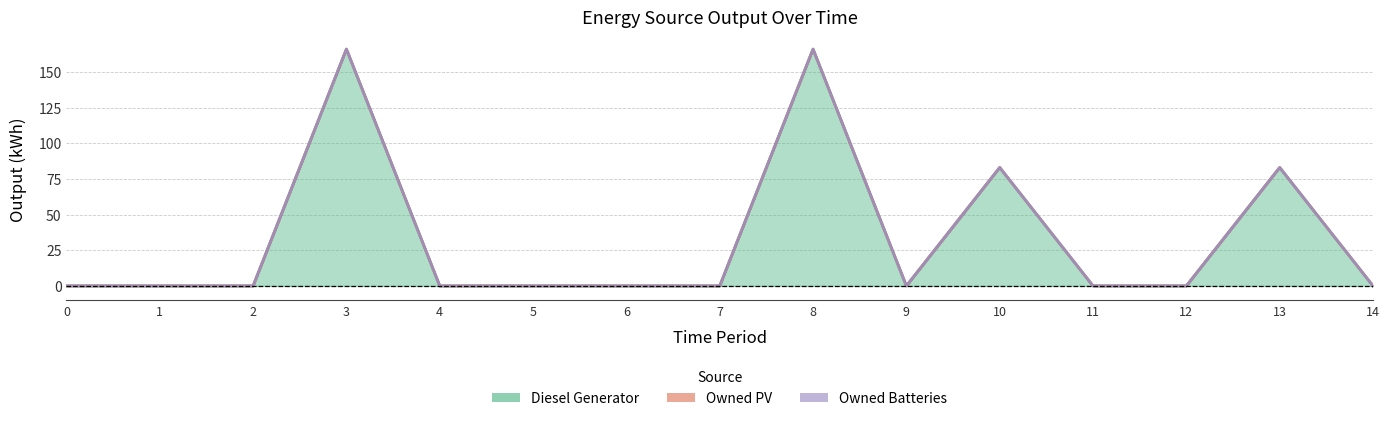

Rank the categories by Owned Batteries value from lowest to highest.

0, 1, 2, 3, 4, 5, 6, 7, 8, 9, 10, 11, 12, 13, 14